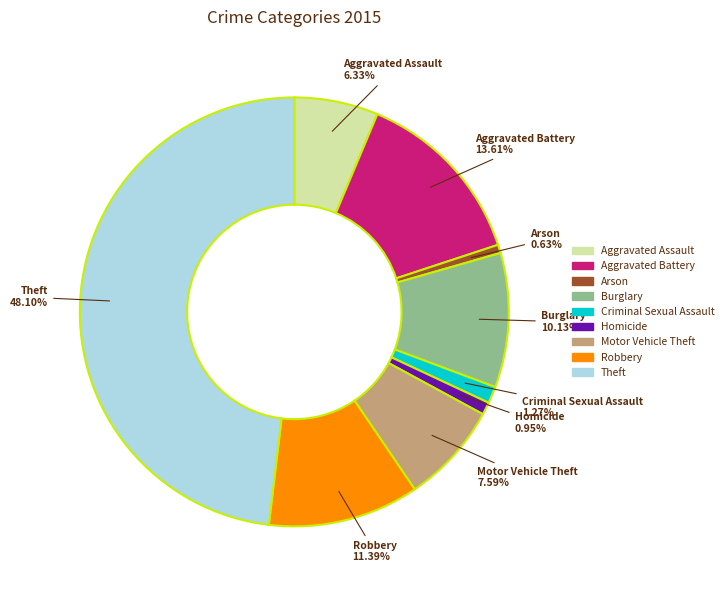

How many slices are in this pie chart?

9